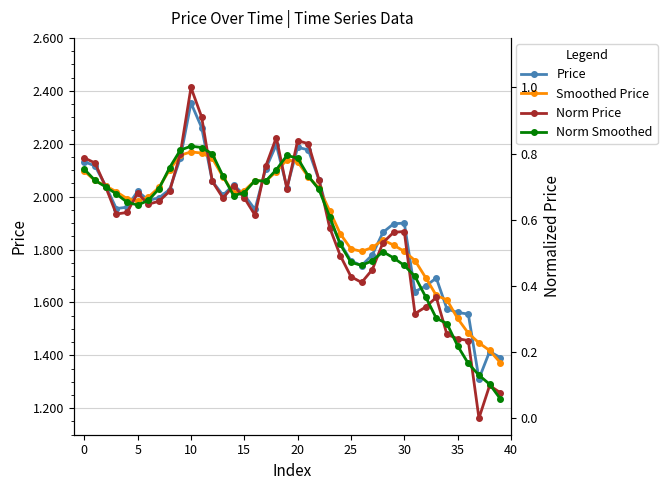

What is the spread (max minus min) of values at 17?

1.4